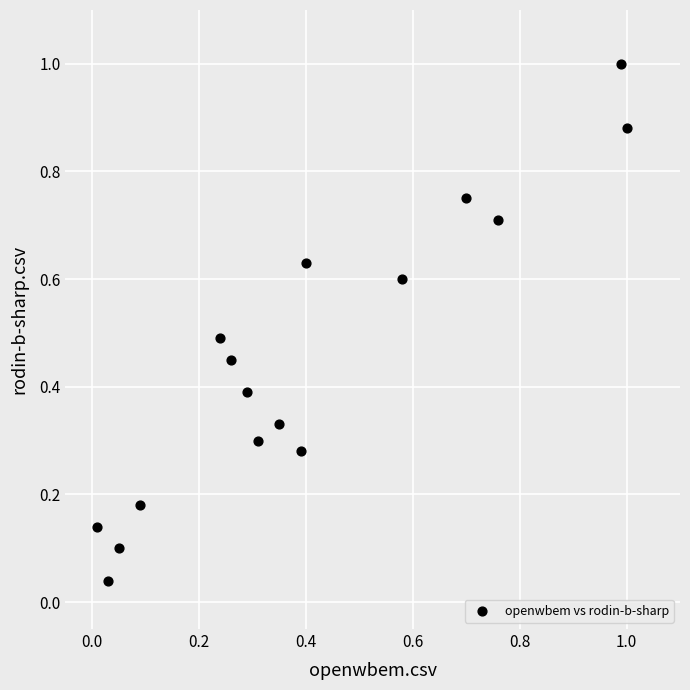

What is the range of X values (max minus min)?

1.0